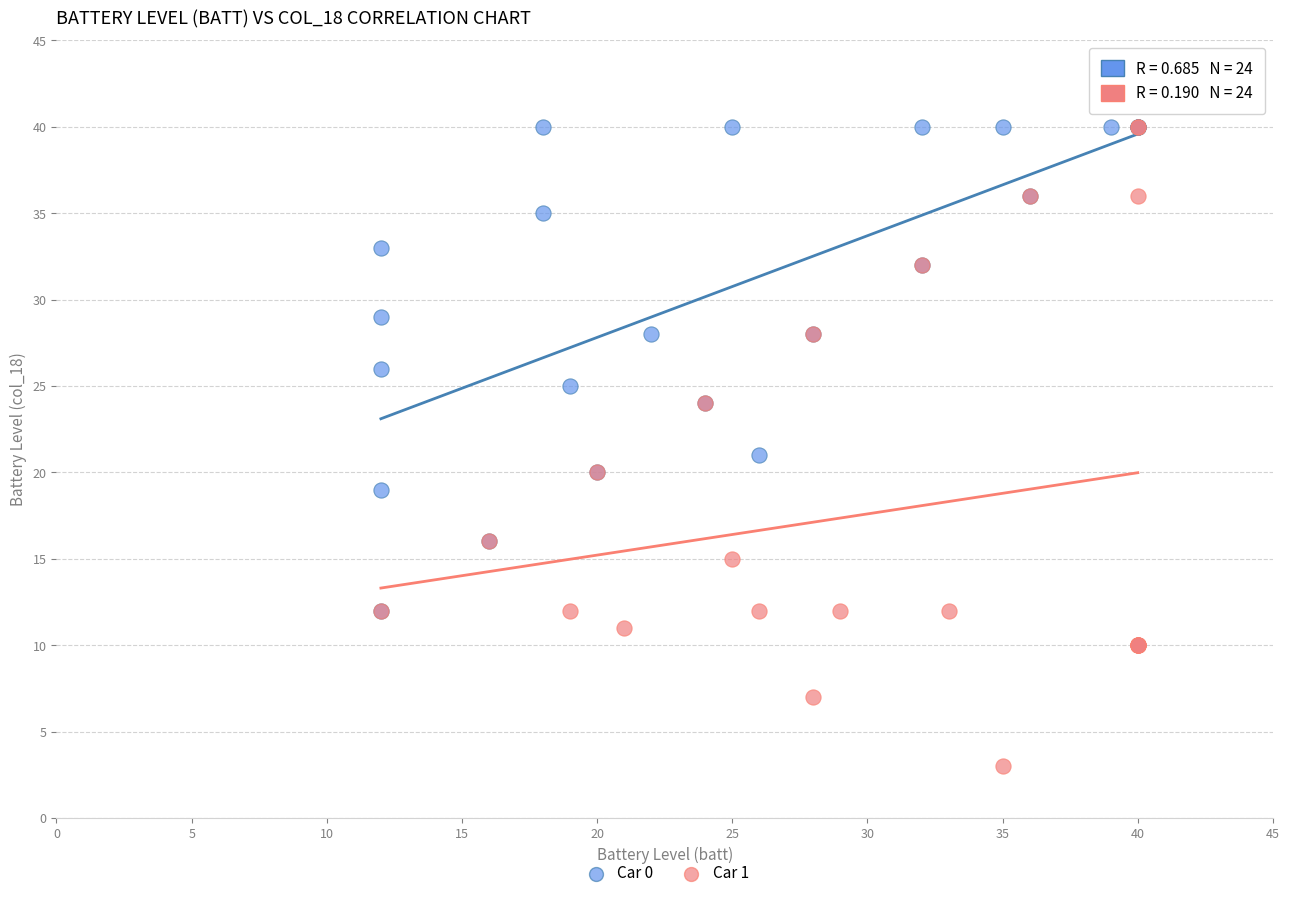

Which series contains the lowest Y value?

Car 1